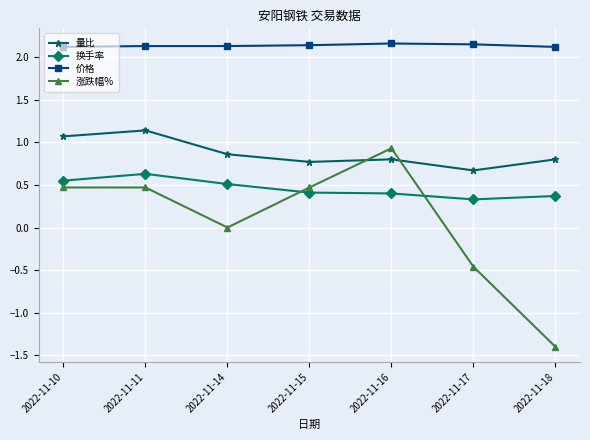

Which series has the largest range (max minus min)?

涨跌幅%